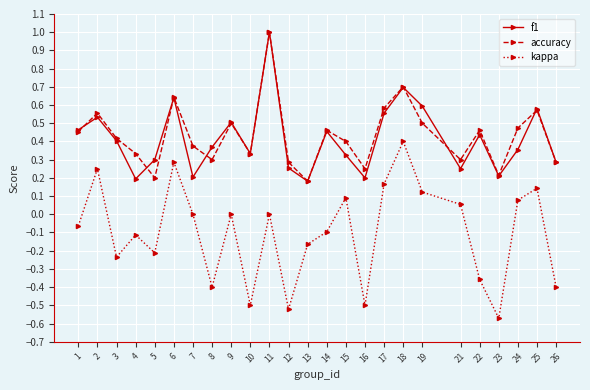

Which series has the widest spread of values?

kappa